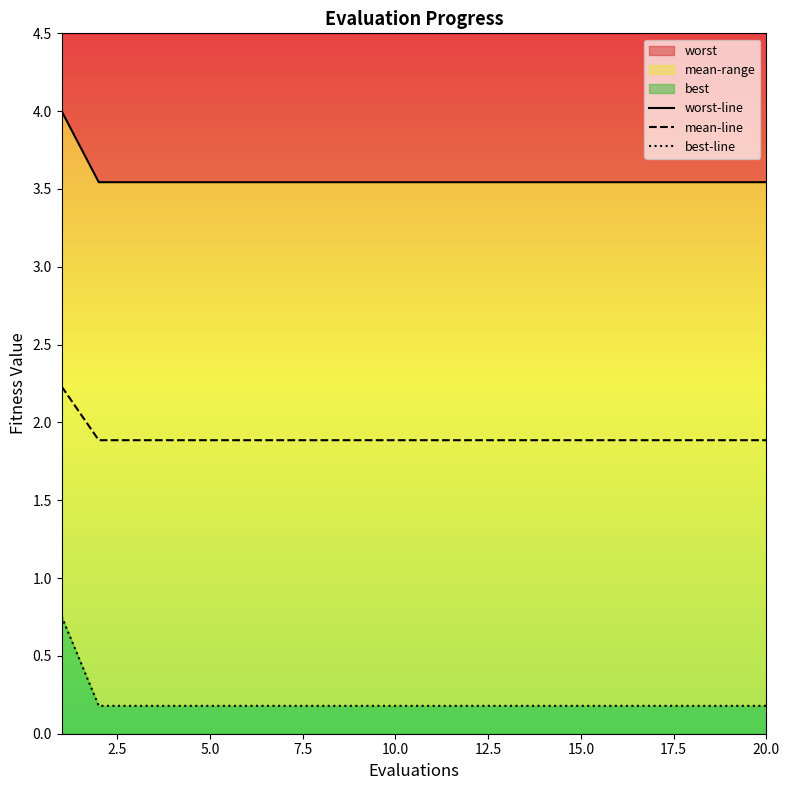

What is the total value across all series at 5.0?

5.6